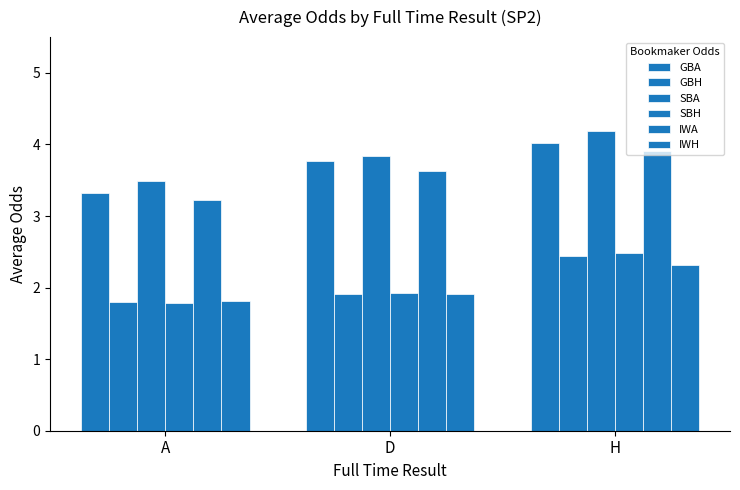

Reading left to right, extract all data points from this chart.

GBA: 3.3	3.8	4.0
GBH: 1.8	1.9	2.4
SBA: 3.5	3.8	4.2
SBH: 1.8	1.9	2.5
IWA: 3.2	3.6	3.9
IWH: 1.8	1.9	2.3